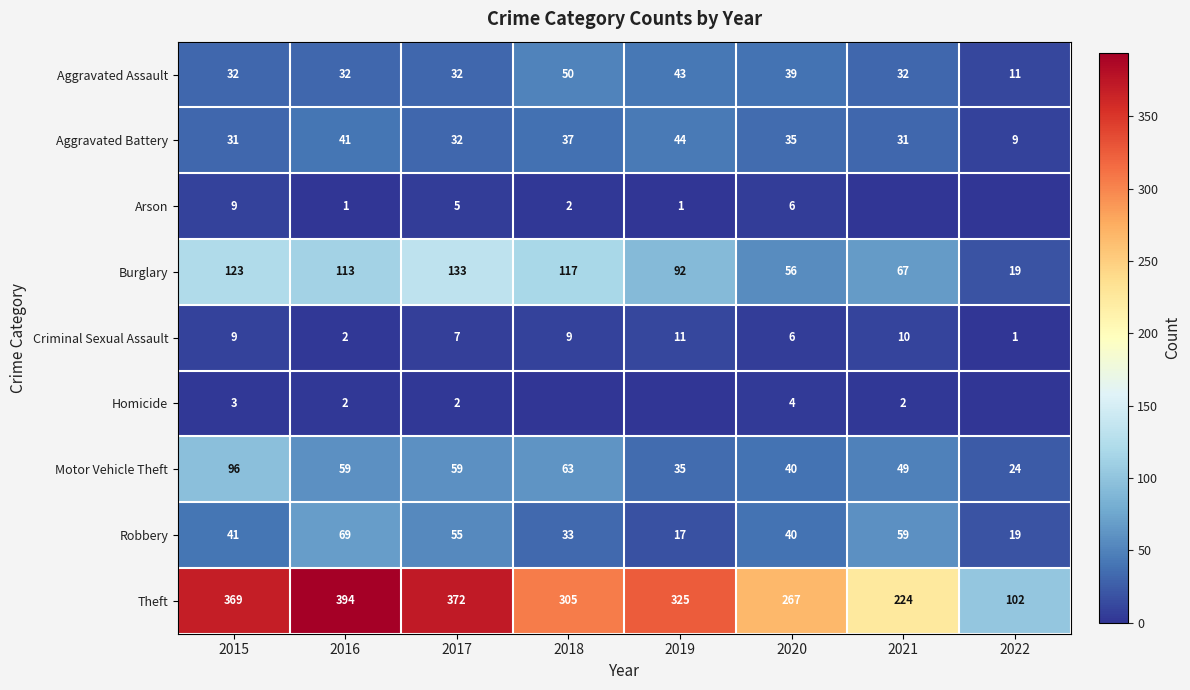

How many data points in Robbery are less than 41?

4